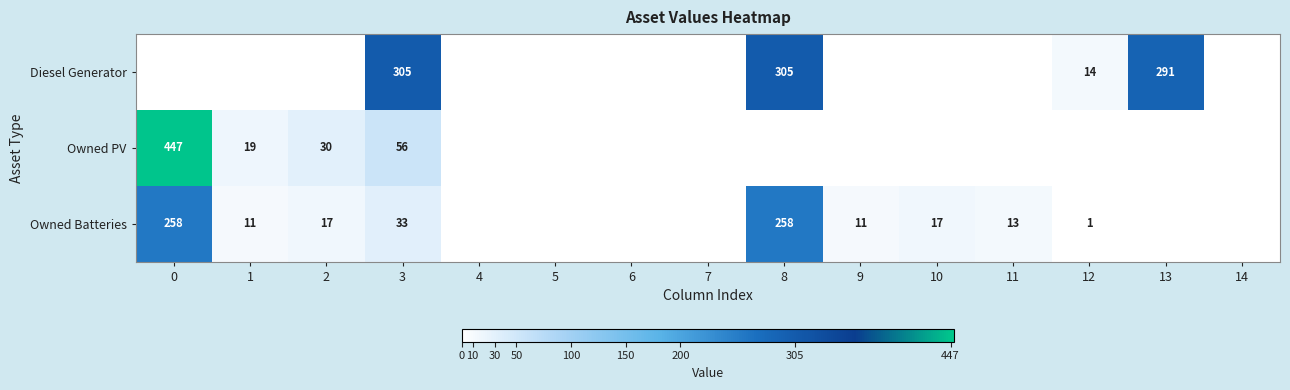

True or false: Diesel Generator has a value of 69 at 13.

False